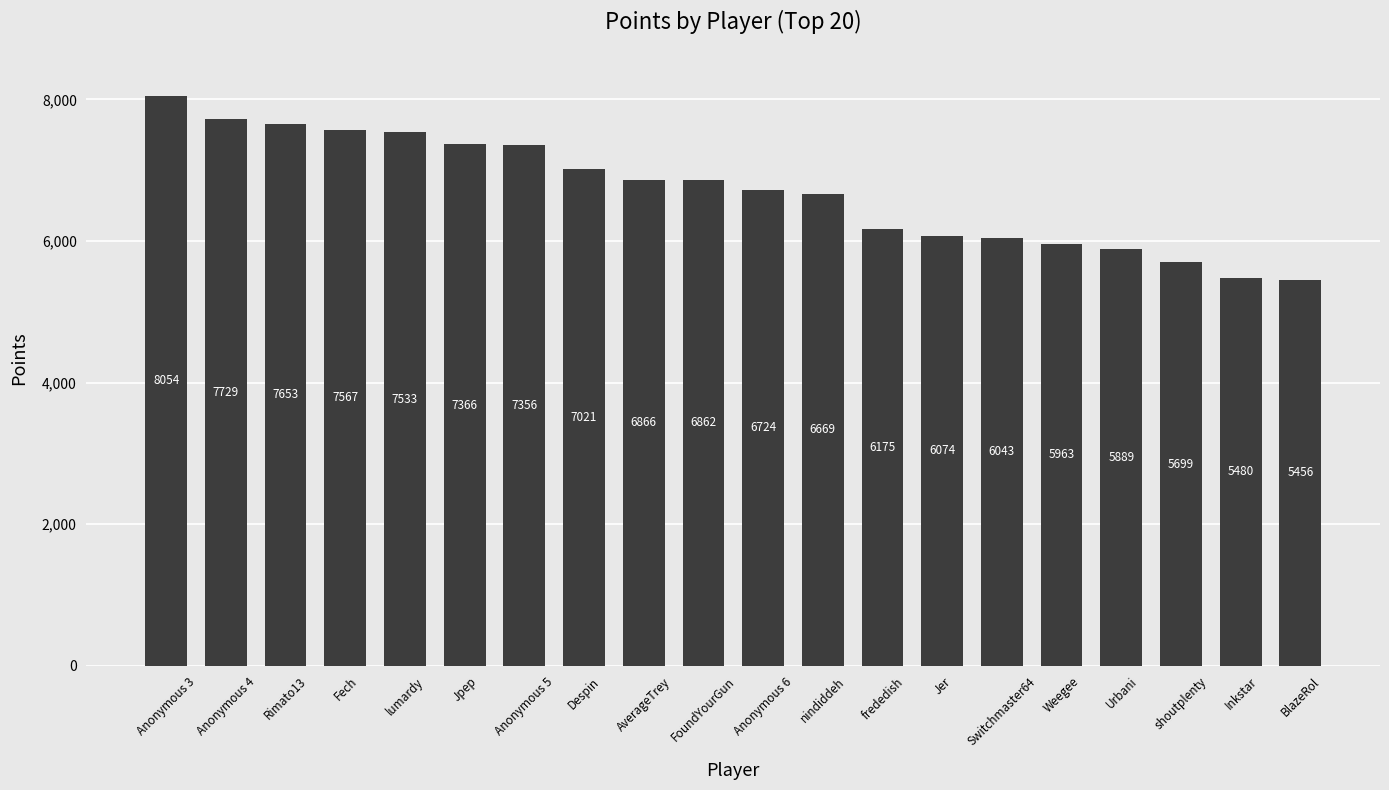

Reading left to right, what are all the values shown in this chart?

8054	7729	7653	7567	7533	7366	7356	7021	6866	6862	6724	6669	6175	6074	6043	5963	5889	5699	5480	5456